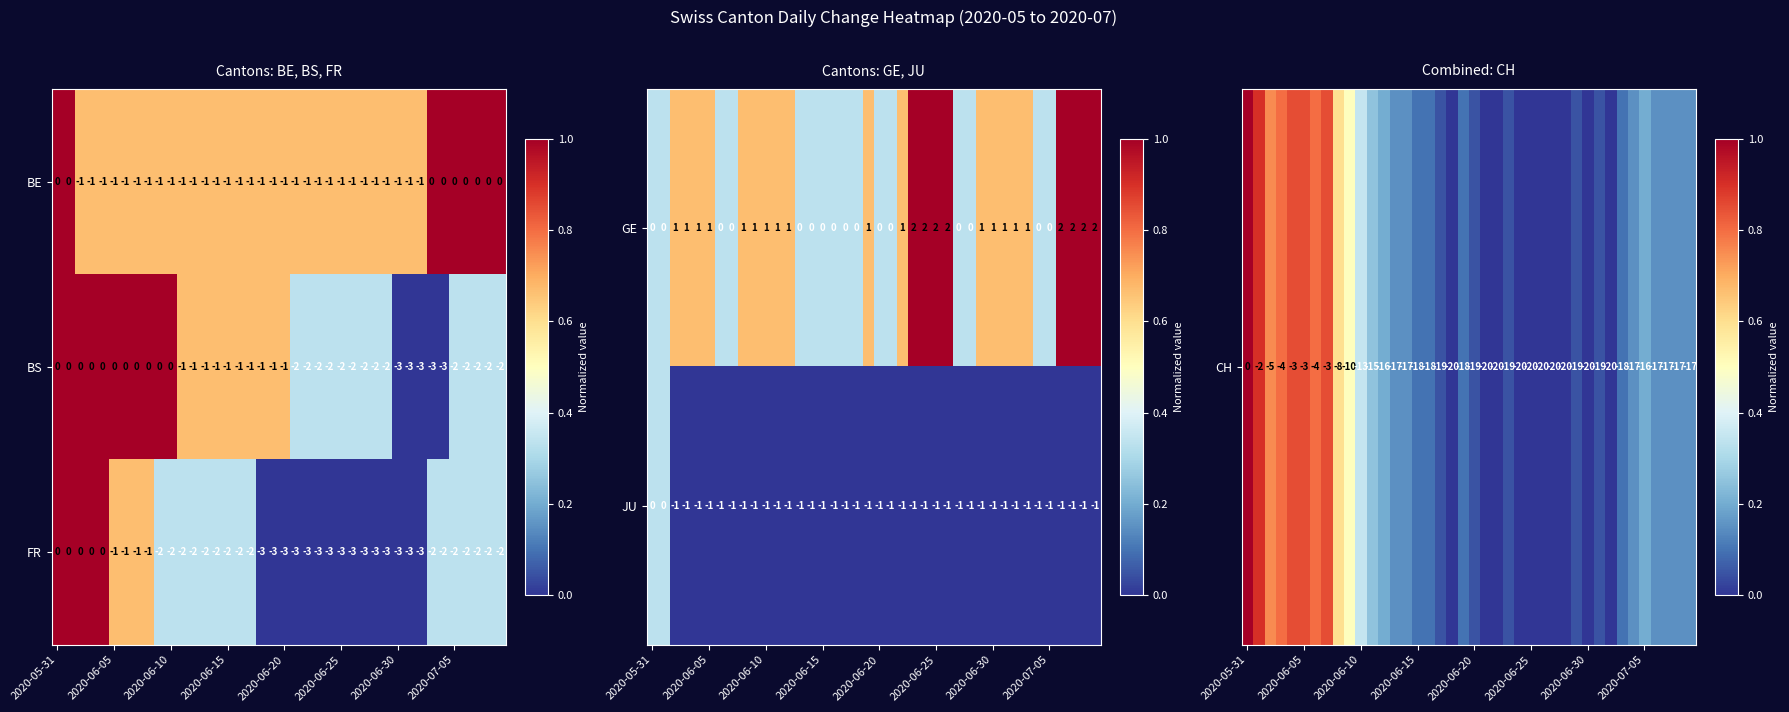

How many FR values are between -3 and -2?

31